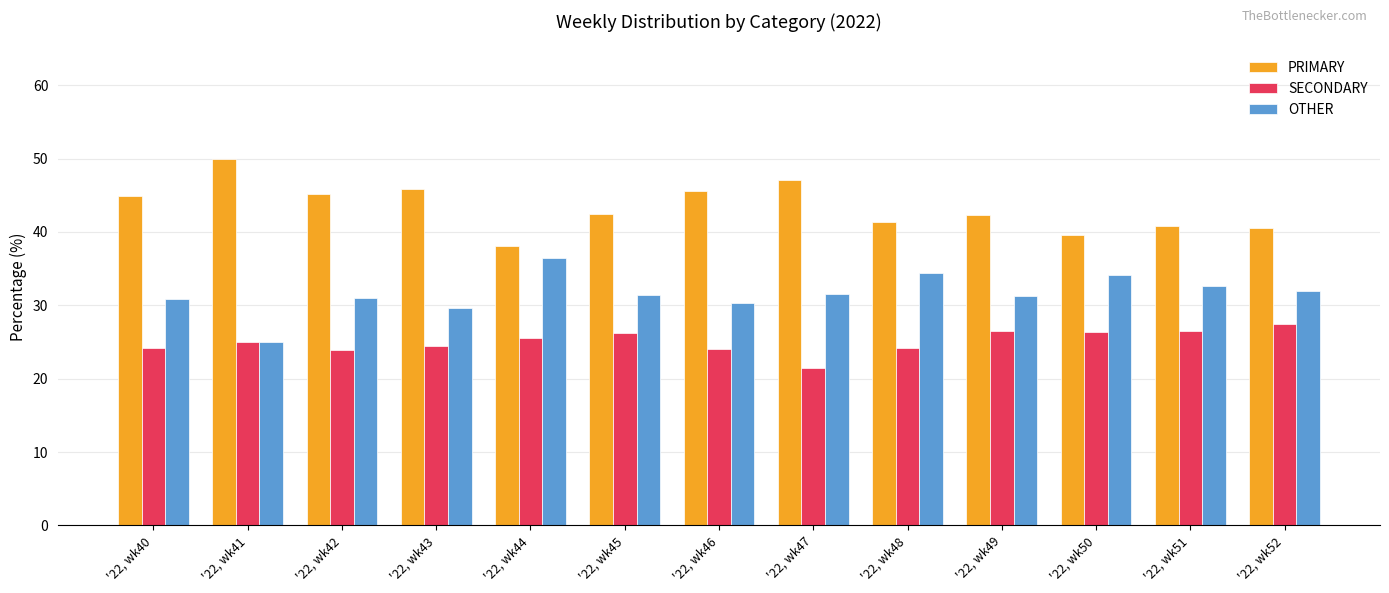

List the labels in order of PRIMARY value, smallest first.

'22, wk44, '22, wk50, '22, wk52, '22, wk51, '22, wk48, '22, wk49, '22, wk45, '22, wk40, '22, wk42, '22, wk46, '22, wk43, '22, wk47, '22, wk41